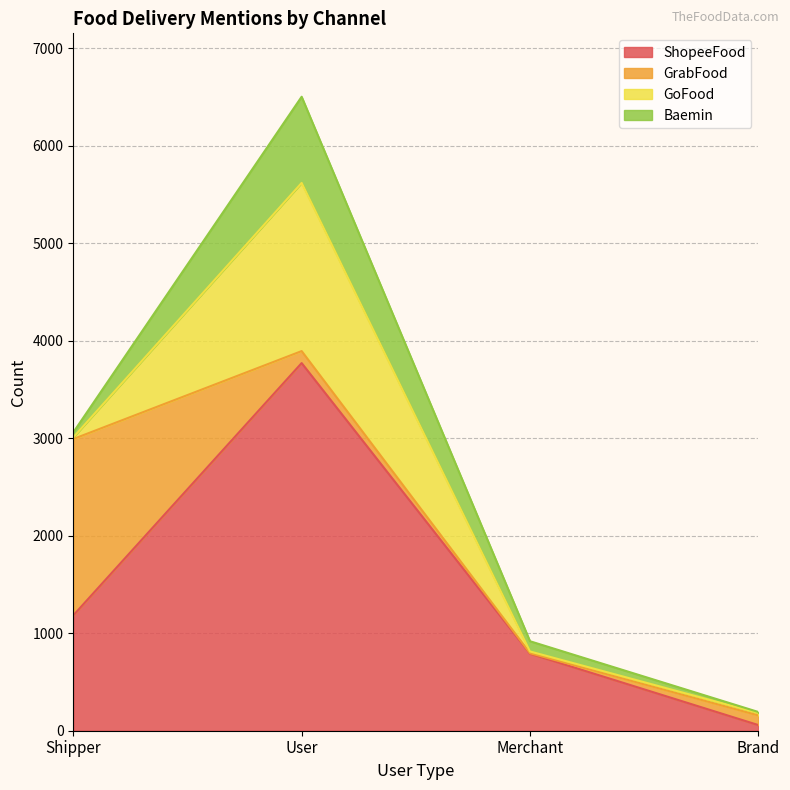

In GoFood, how many points are lower than both neighbors (excluding endpoints)?

1